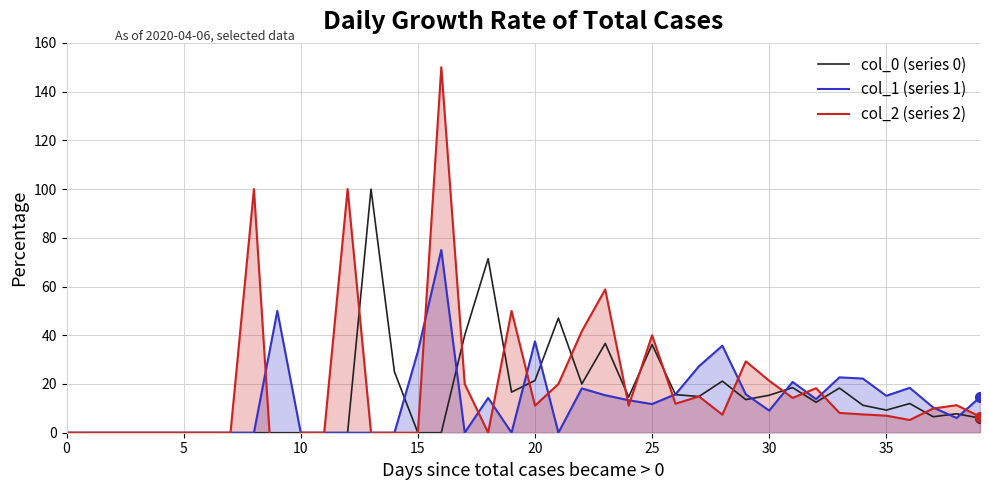

Which series has the largest Y range (max minus min)?

col_2